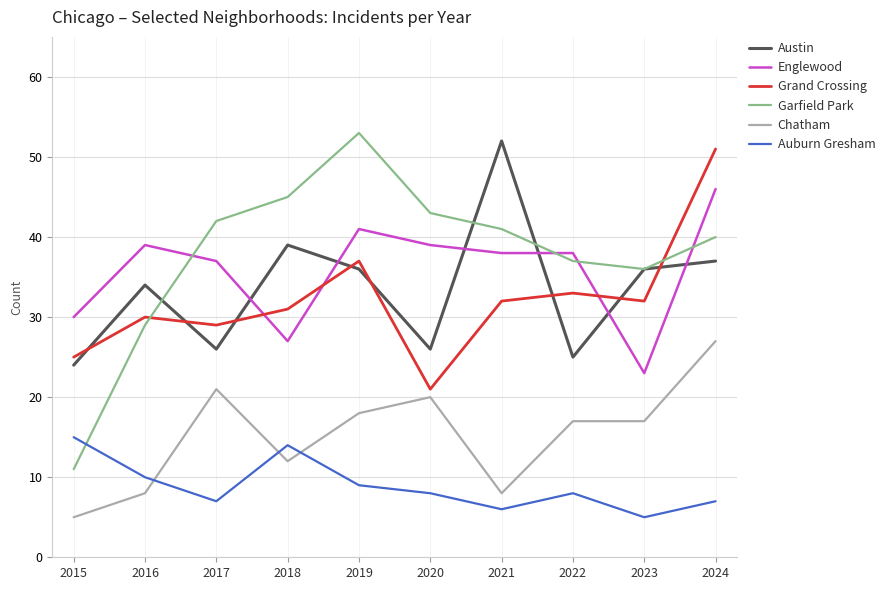

Which category has the highest value in the Grand Crossing series?

2024